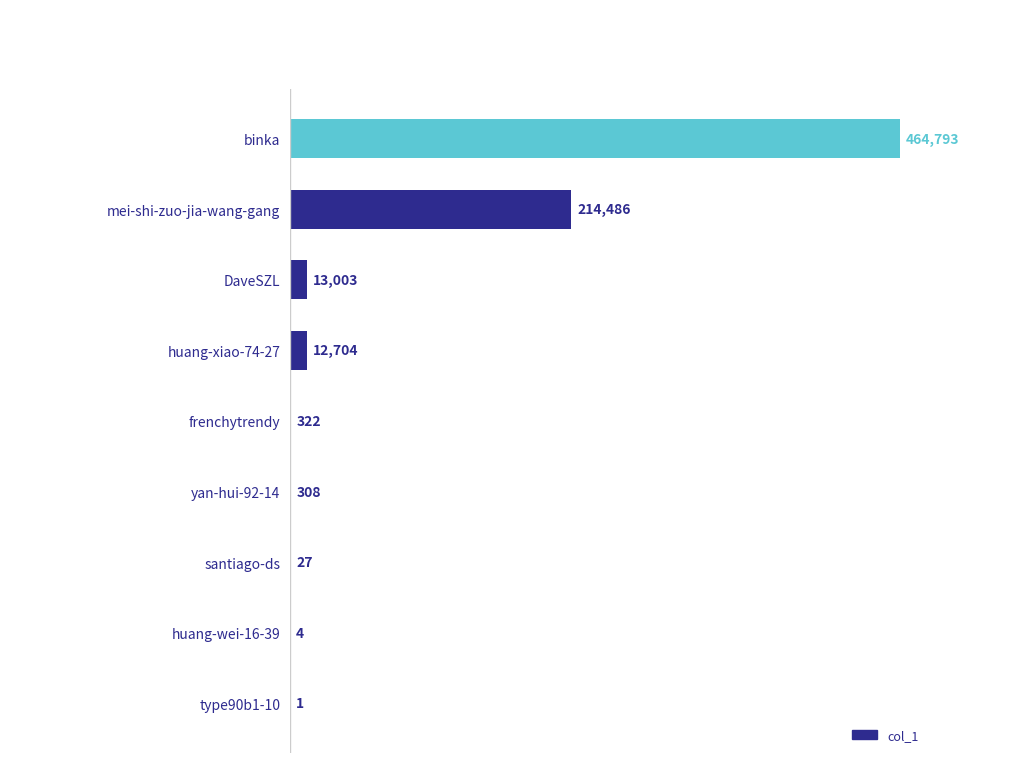

What is the sum of the values at type90b1-10 and huang-wei-16-39?

5